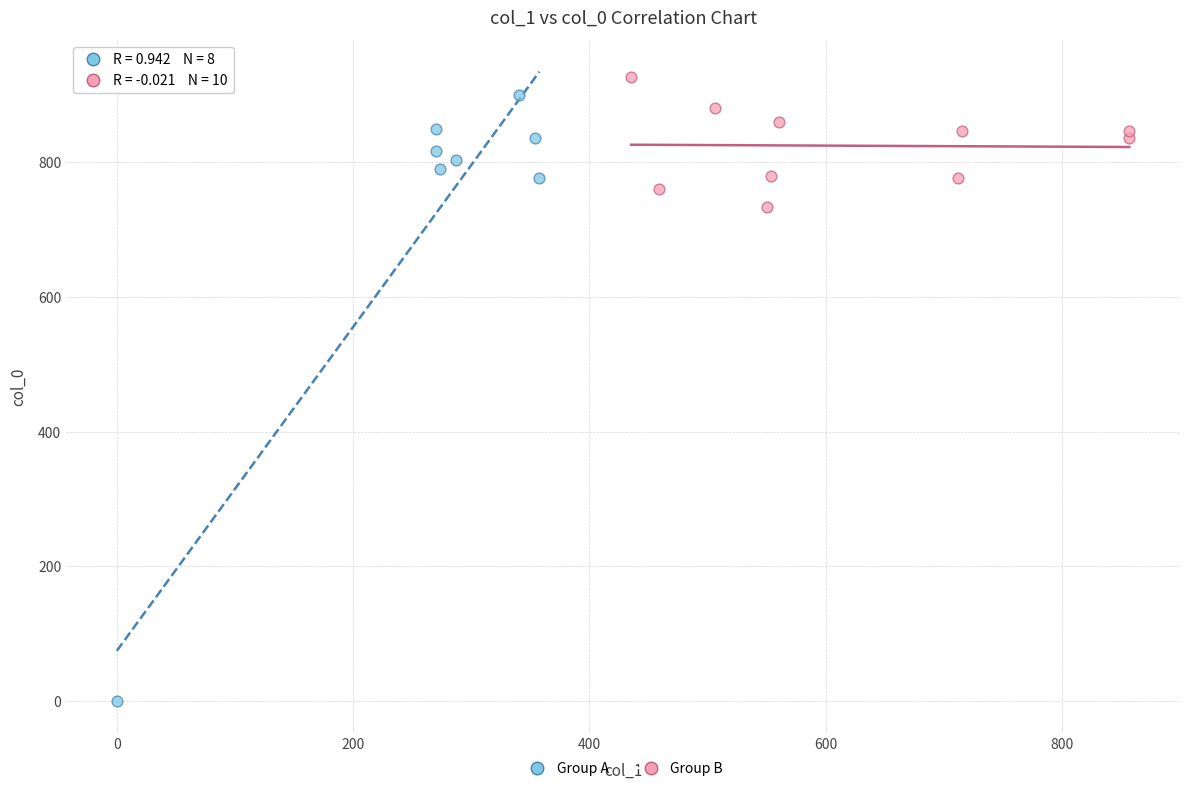

Which series contains the highest Y value?

Group B